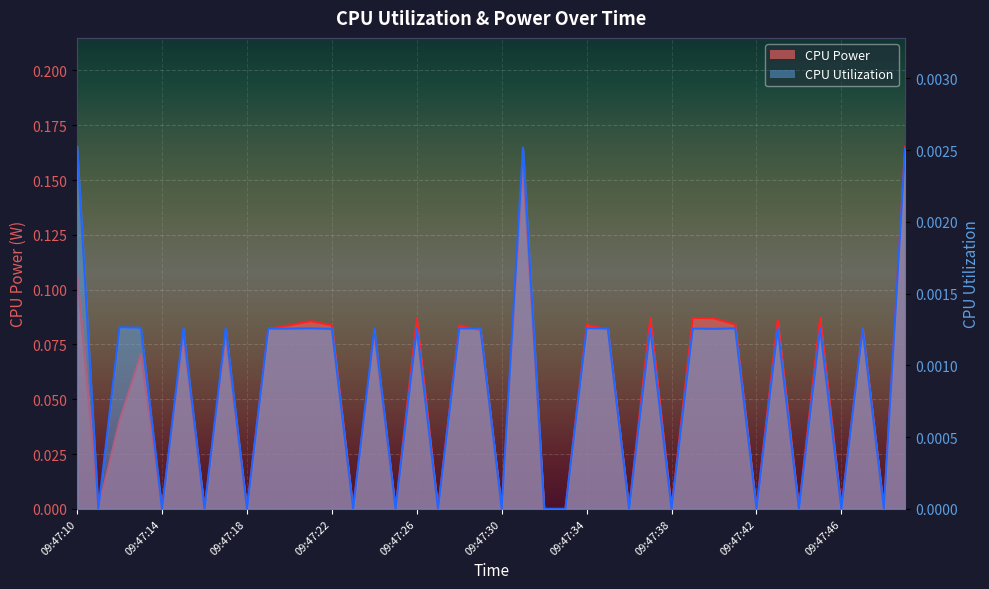

How many series are shown in this chart?

2